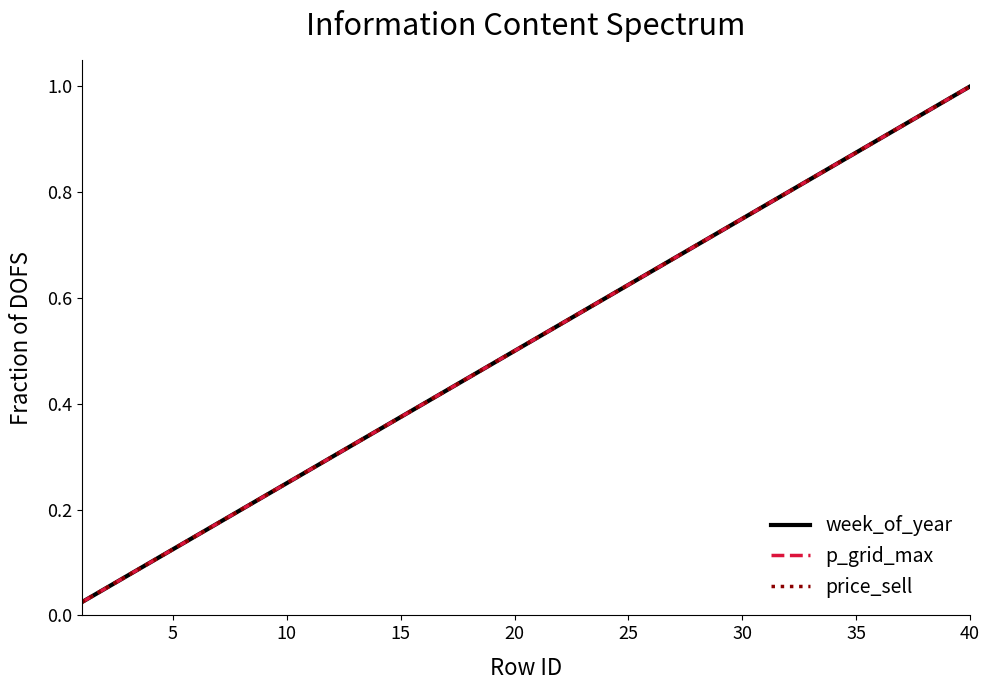

What is the value of the p_grid_max point at the 40th from the left?

1.0